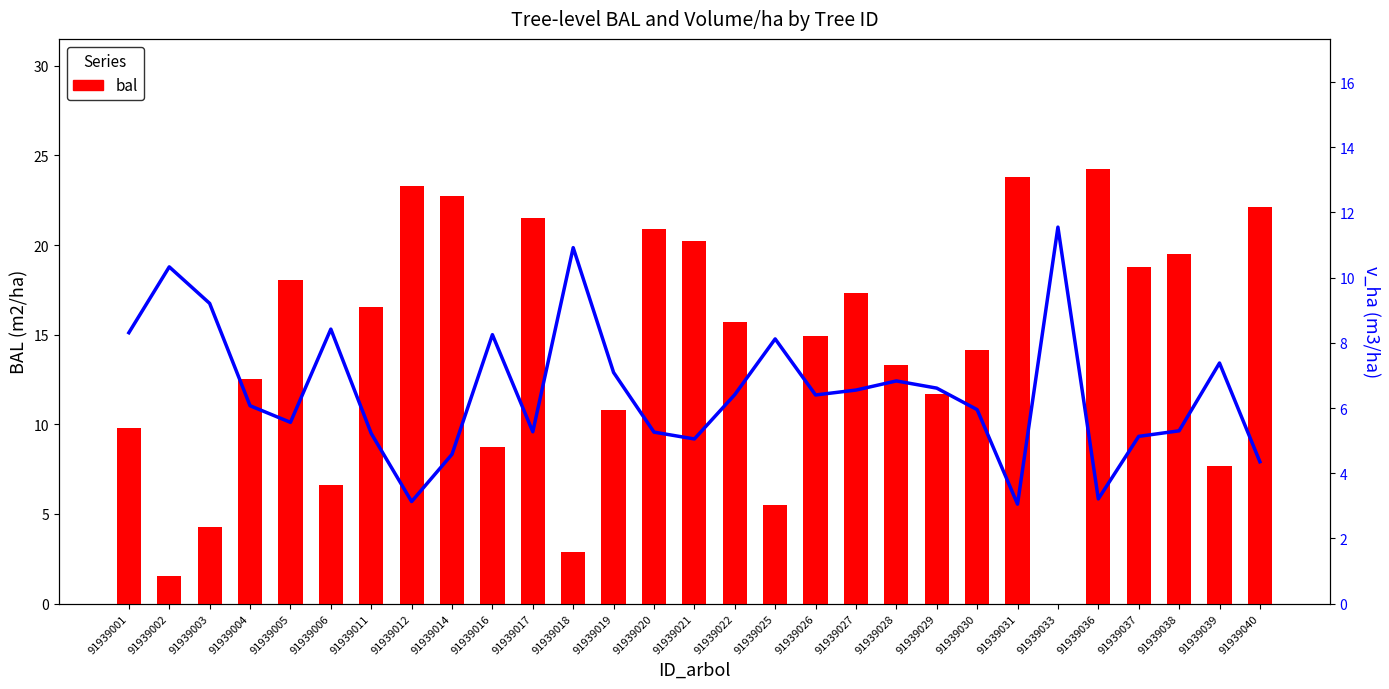

Read the v_ha value at 91939039.

7.4